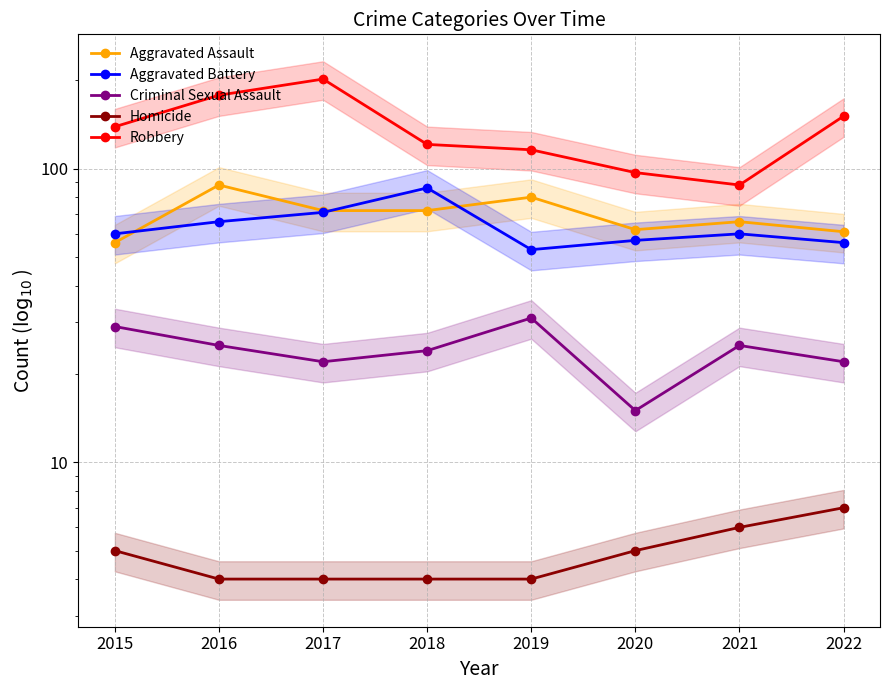

Reading right to left, transcribe all the data shown in this chart.

Aggravated Assault: 2022=61	2021=66	2020=62	2019=80	2018=72	2017=72	2016=88	2015=56
Aggravated Battery: 2022=56	2021=60	2020=57	2019=53	2018=86	2017=71	2016=66	2015=60
Criminal Sexual Assault: 2022=22	2021=25	2020=15	2019=31	2018=24	2017=22	2016=25	2015=29
Homicide: 2022=7	2021=6	2020=5	2019=4	2018=4	2017=4	2016=4	2015=5
Robbery: 2022=151	2021=88	2020=97	2019=116	2018=121	2017=202	2016=178	2015=139